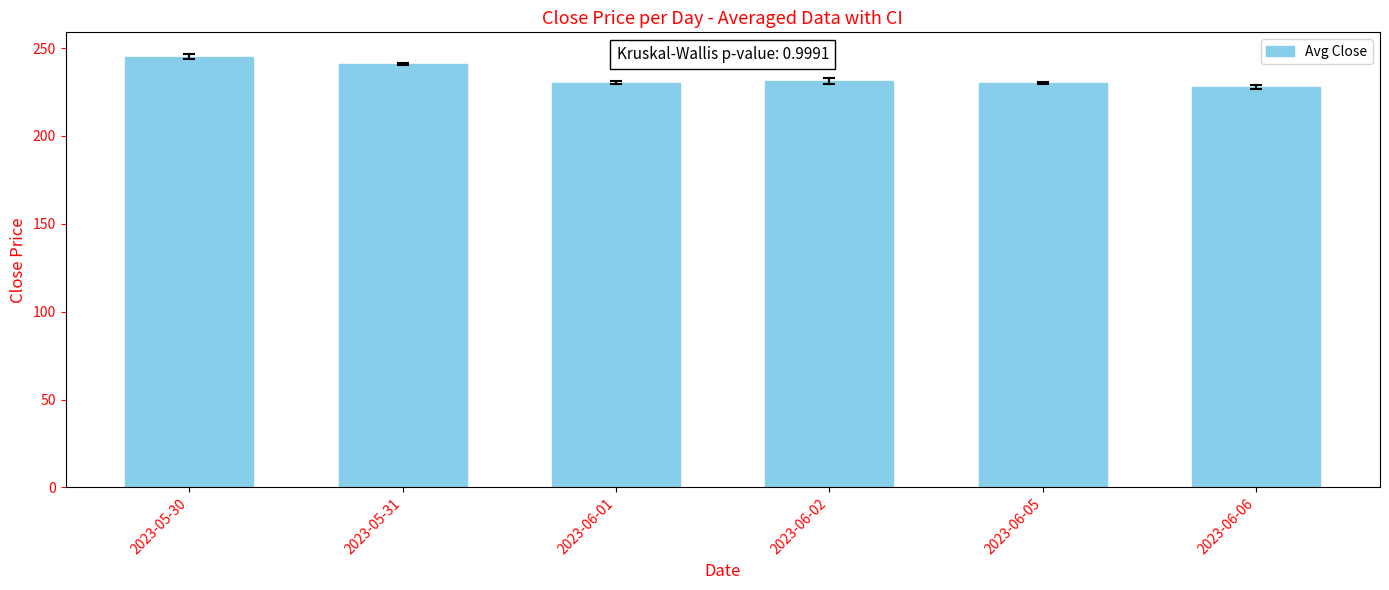

What is the sum of the values at 2023-05-30 and 2023-05-31?

485.7